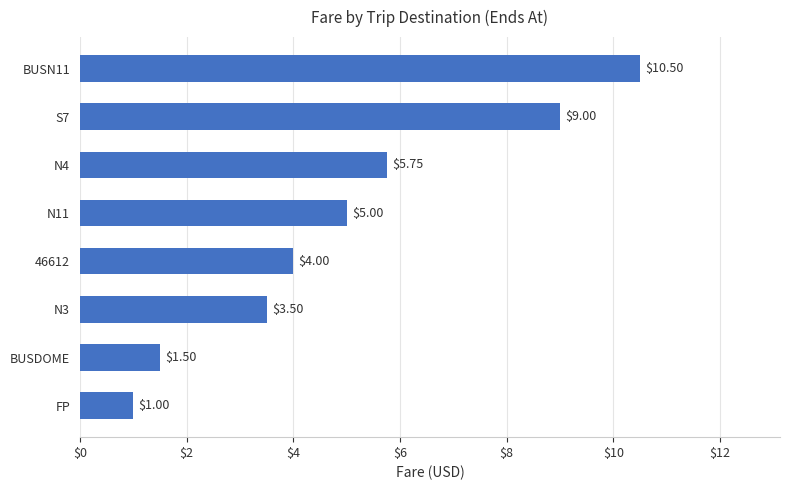

Rank the categories by value from highest to lowest.

BUSN11, S7, N4, N11, 46612, N3, BUSDOME, FP